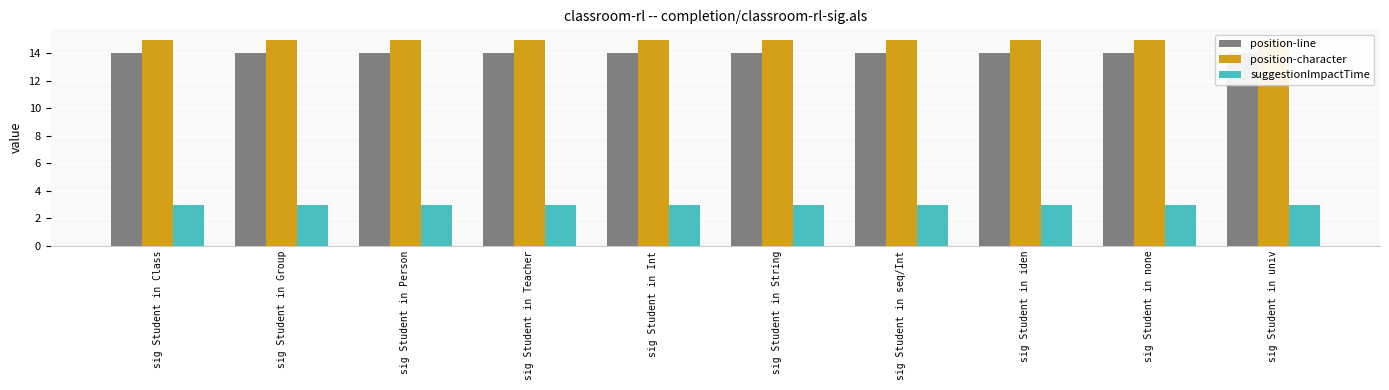

What is the greatest value displayed?

15.0